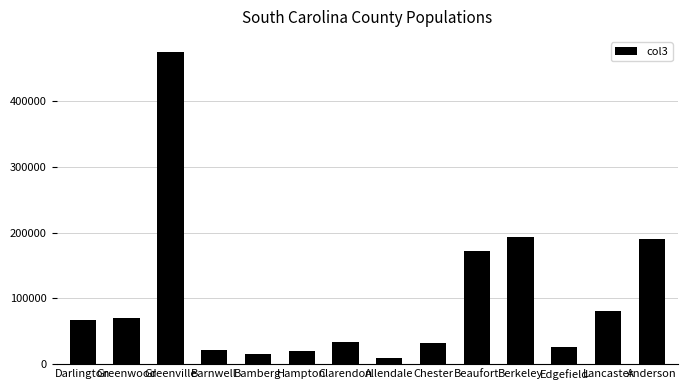

What is the change in value from Chester to Beaufort?

+139260